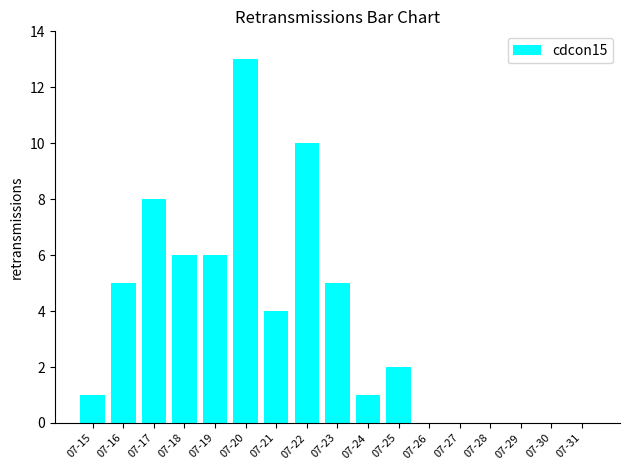

Which category has the highest value across all series?

07-20